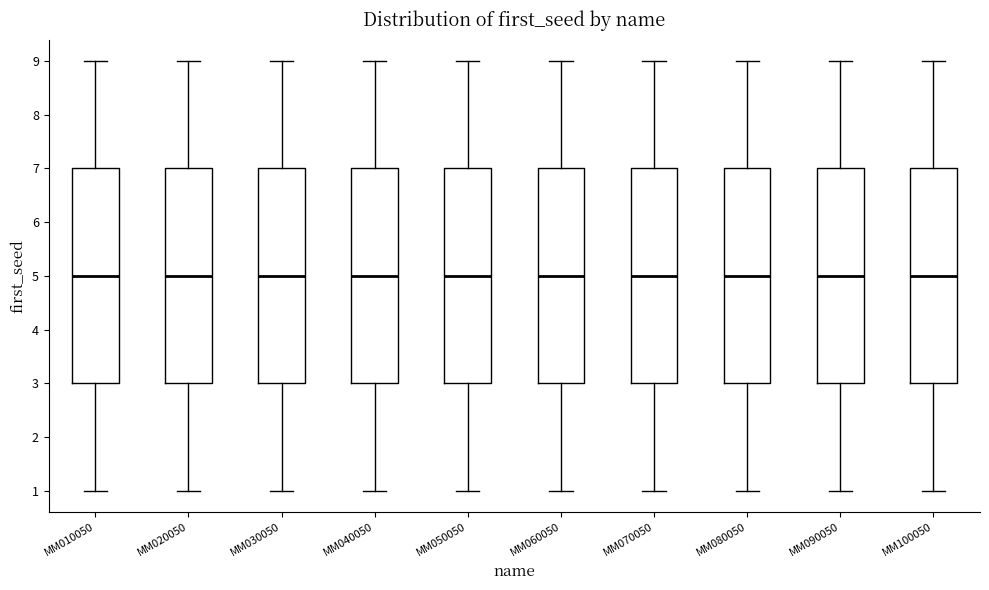

Reading left to right, transcribe this box plot: for each box, give where its median line is, the range the box spans, and where its two whiskers end, as read against the y-axis. The values are not printed on the chart, so give them approximately, as read against the axis.

MM010050: median 5, box 3 to 7, whiskers 1 to 9
MM020050: median 5, box 3 to 7, whiskers 1 to 9
MM030050: median 5, box 3 to 7, whiskers 1 to 9
MM040050: median 5, box 3 to 7, whiskers 1 to 9
MM050050: median 5, box 3 to 7, whiskers 1 to 9
MM060050: median 5, box 3 to 7, whiskers 1 to 9
MM070050: median 5, box 3 to 7, whiskers 1 to 9
MM080050: median 5, box 3 to 7, whiskers 1 to 9
MM090050: median 5, box 3 to 7, whiskers 1 to 9
MM100050: median 5, box 3 to 7, whiskers 1 to 9